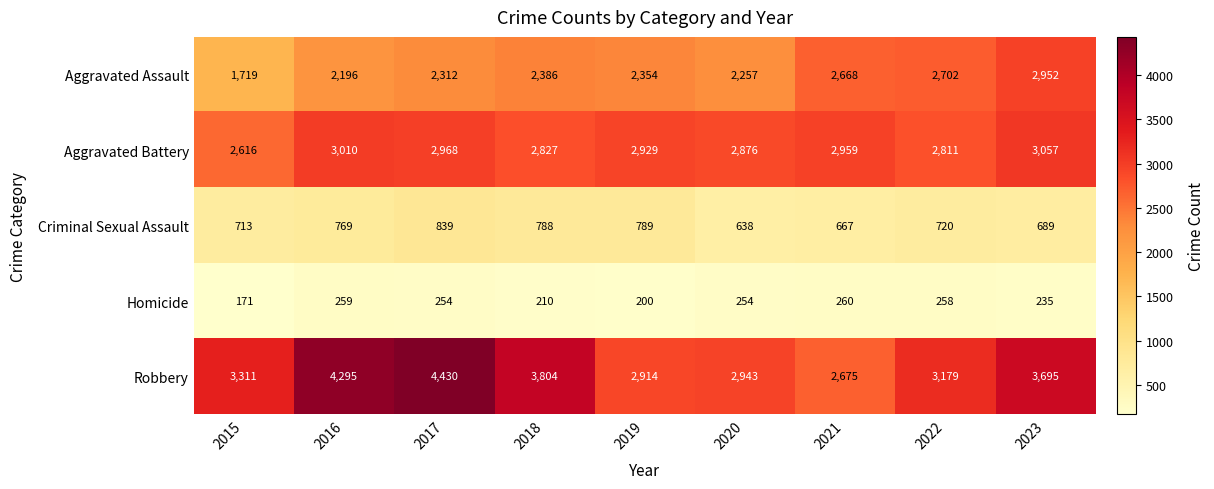

Is it true that Criminal Sexual Assault equals 1067 at 2021?

False